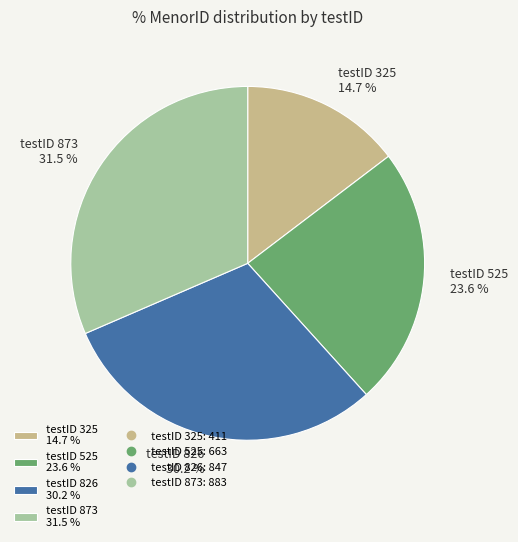

What is the ratio of the value at testID 325 to the value at testID 826?

0.5